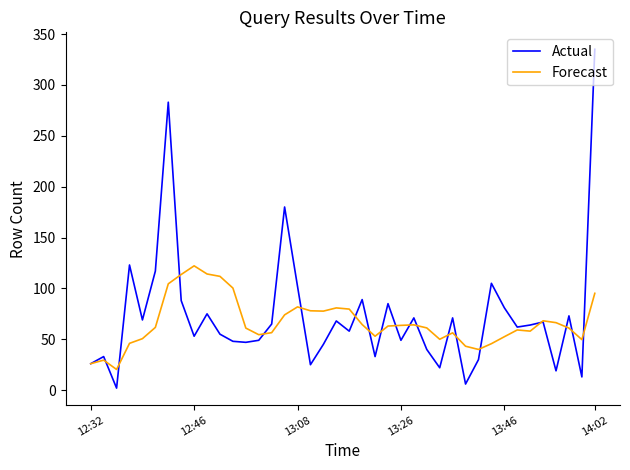

Which series has the widest spread of values?

Actual